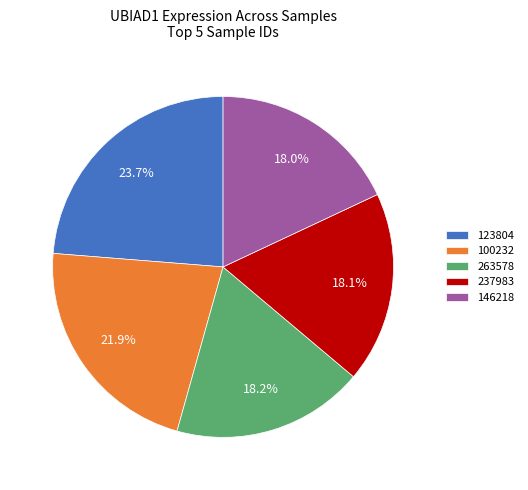

What is the ratio of the value at 263578 to the value at 123804?

0.8